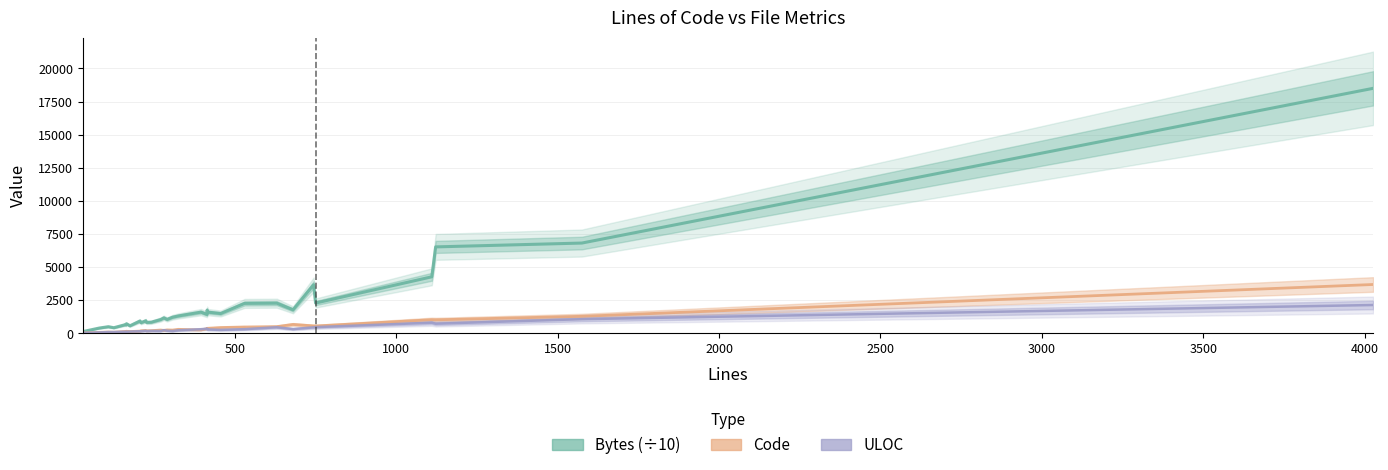

What are all the series names shown in the legend?

Bytes (÷10), Code, ULOC